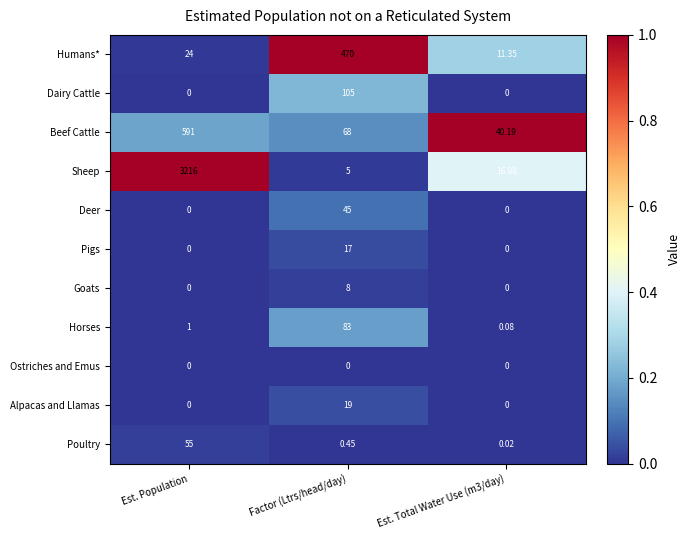

Count the number of categories in the chart.

3